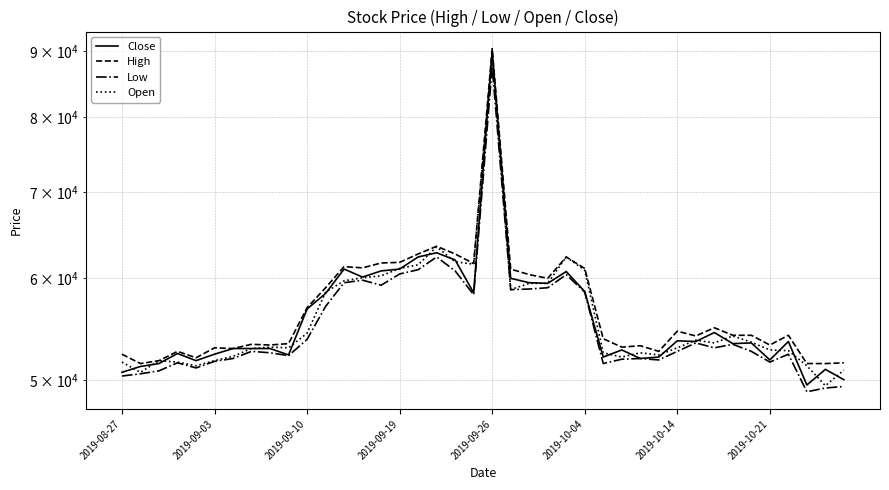

How many data points in Low are above 52666?

22